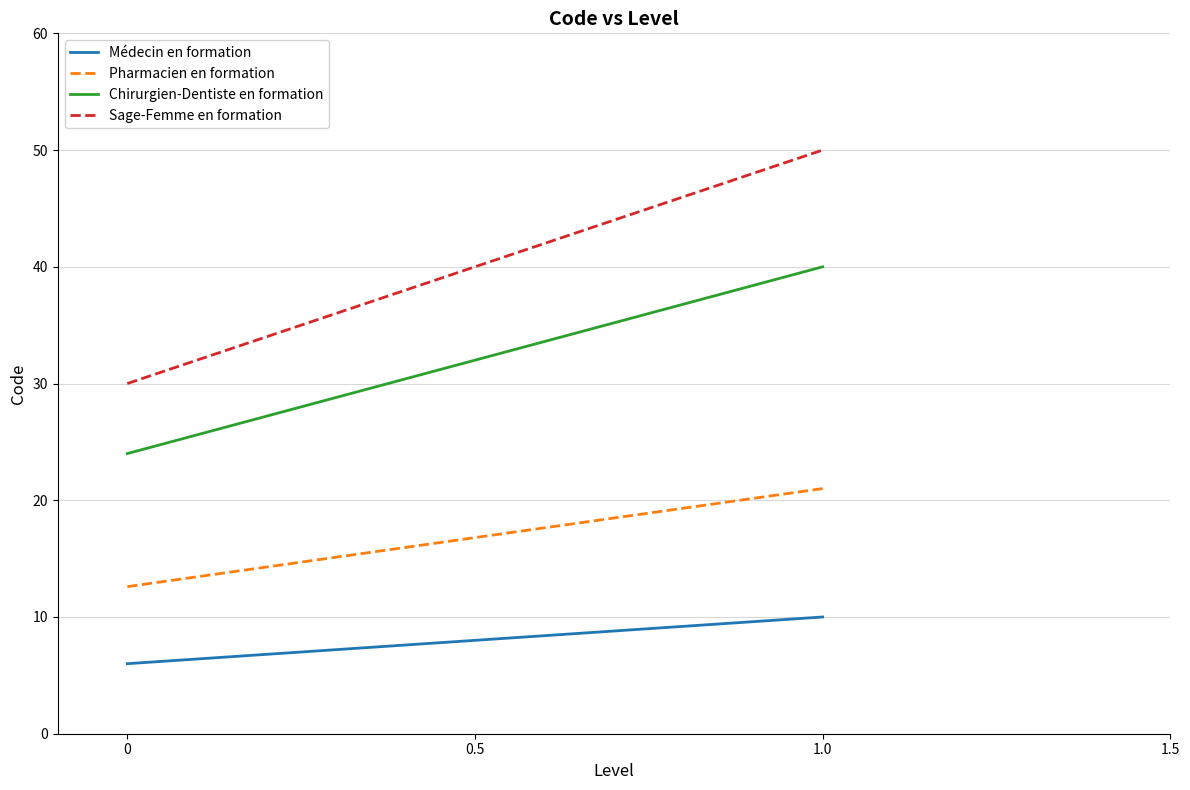

What is the sum of all Pharmacien en formation values?

33.6